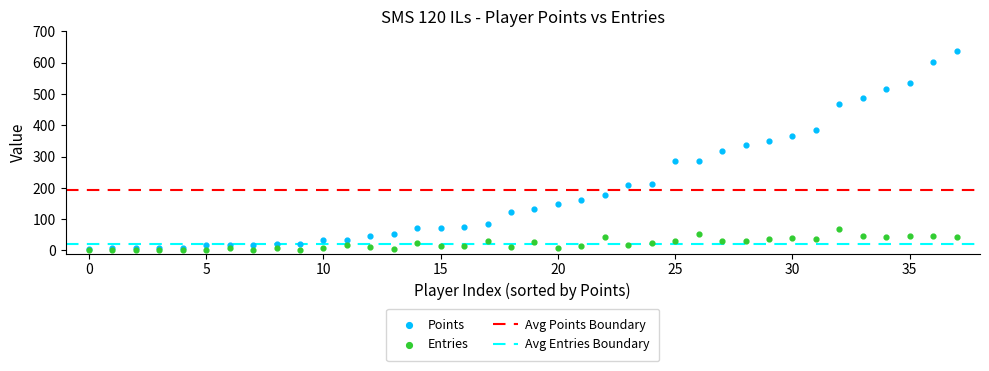

Which series contains the highest Y value?

Points